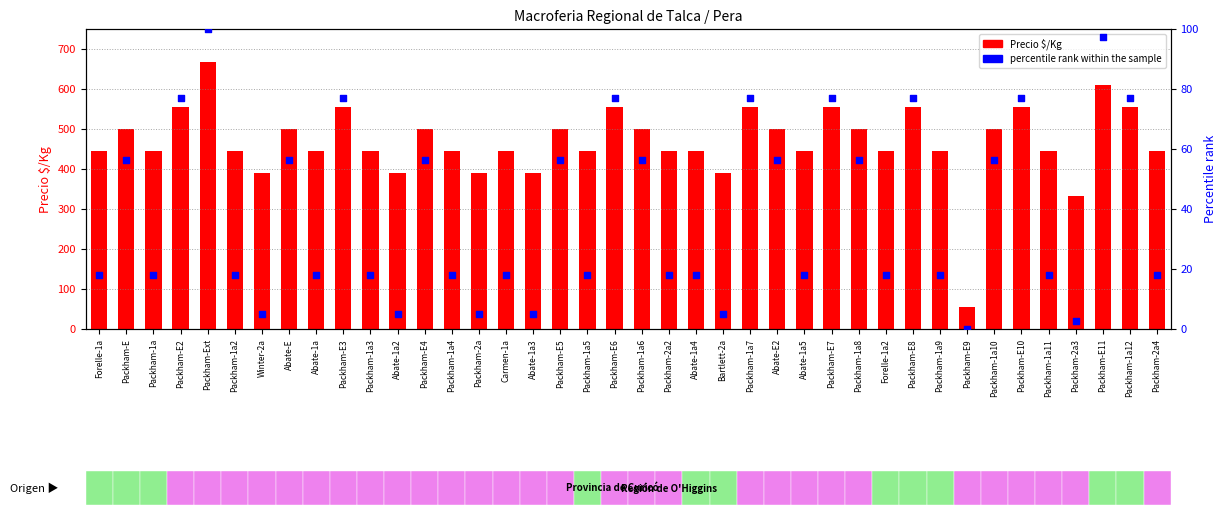

What is the total value across all series at Abate-1a3?

394.1